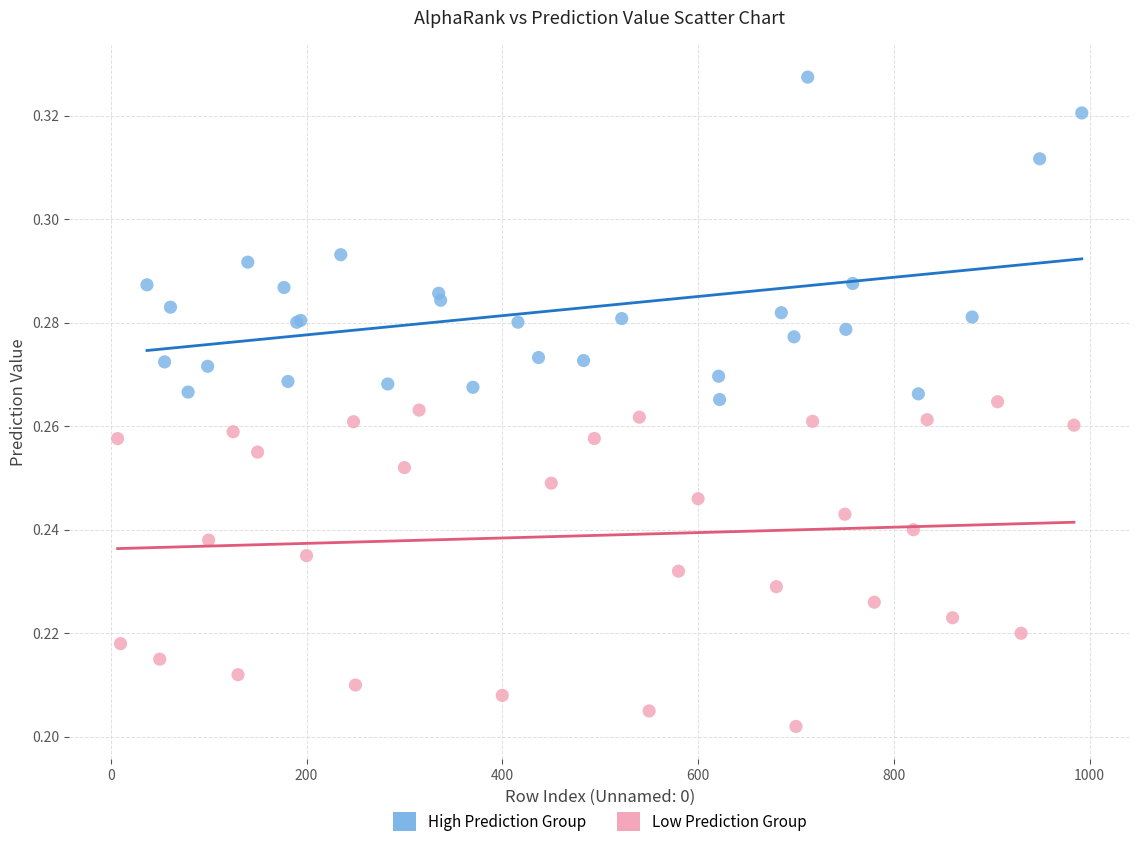

Which series contains the highest Y value?

High Prediction Group